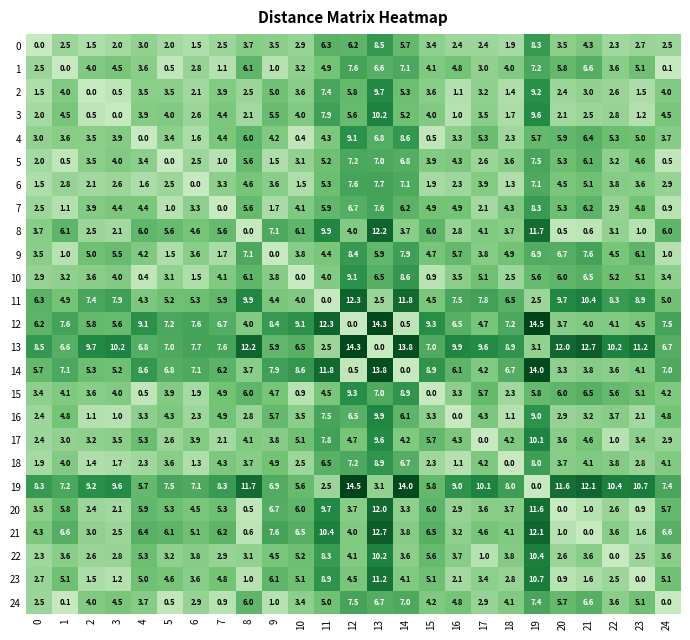

True or false: 12 has a value of 16.2 at 15.

False